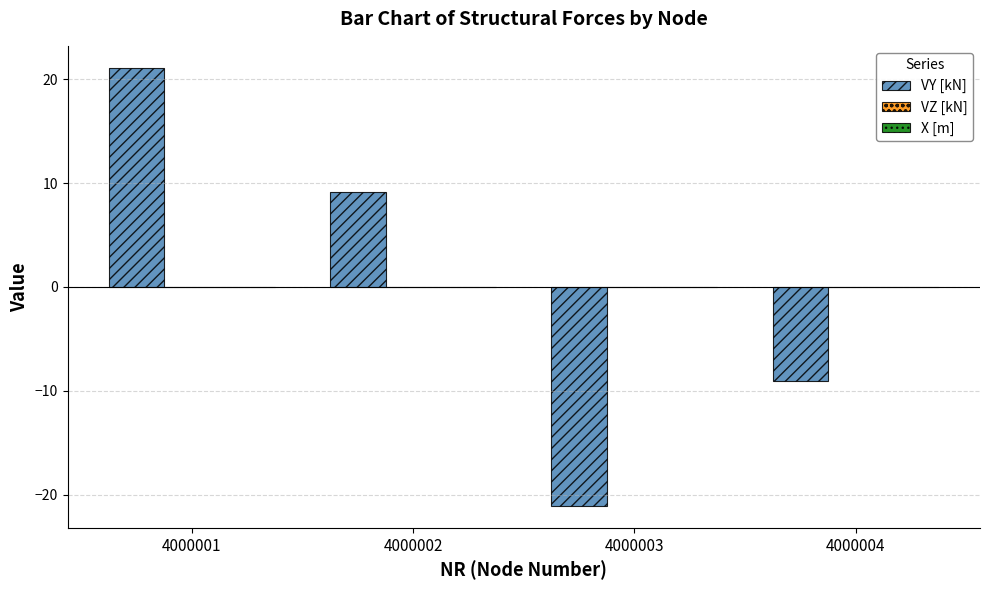

What is the difference between the maximum and minimum values?

42.2